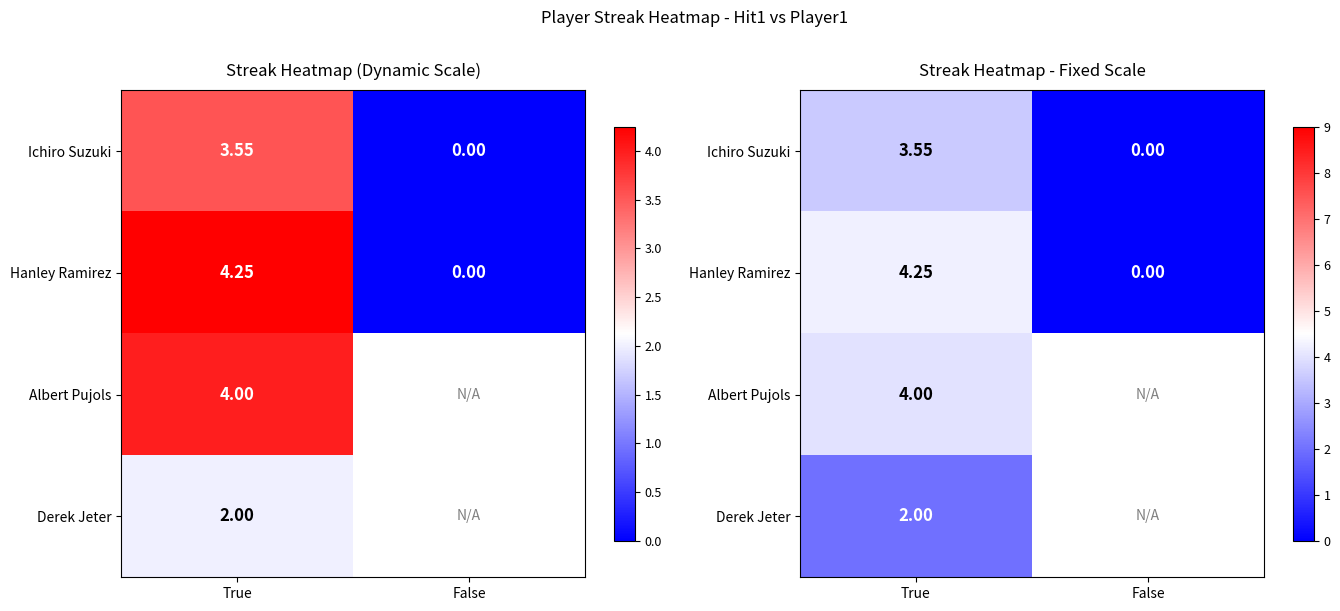

Which category has the highest value across all series?

True